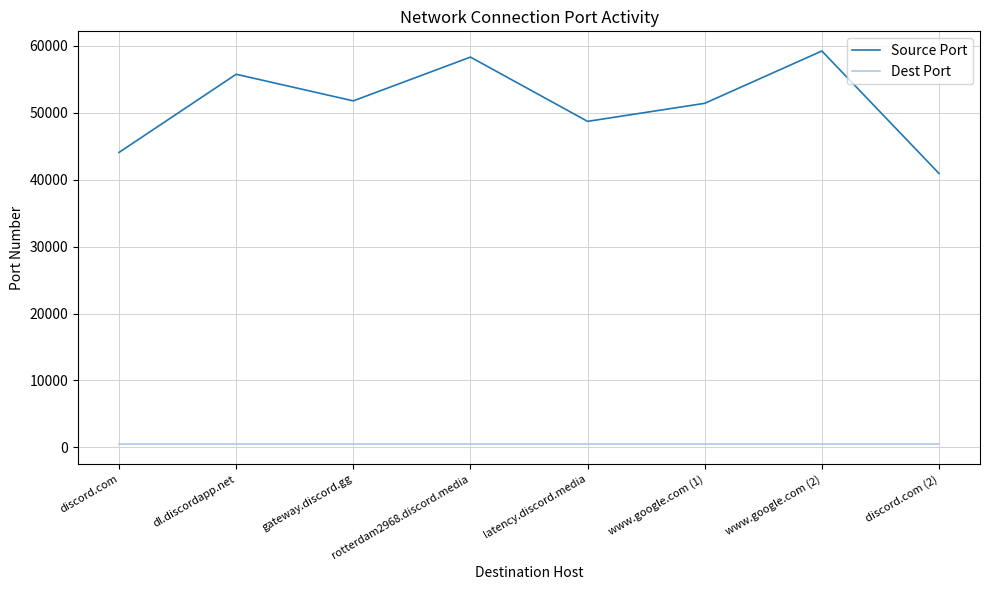

What is the average value of the Dest Port series?

443